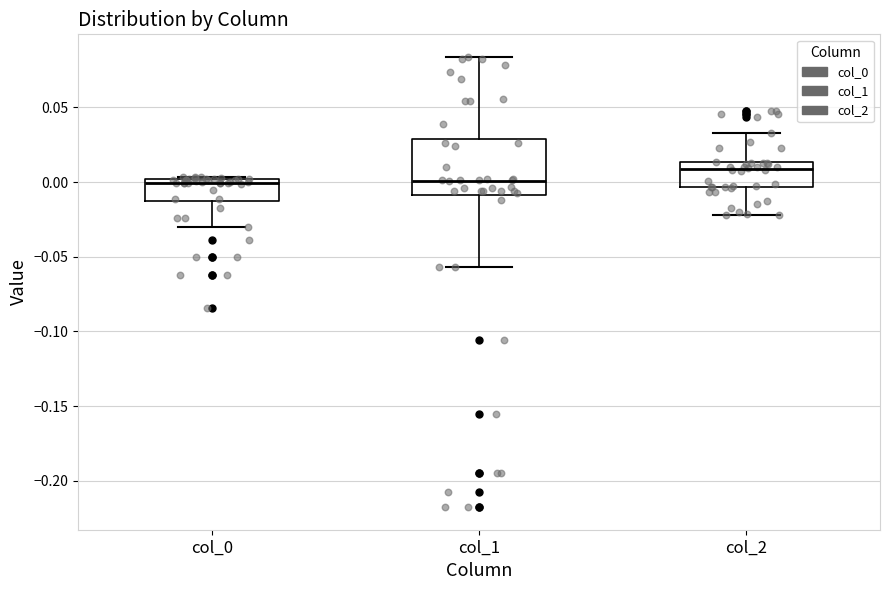

Reading left to right, read every box against the y-axis: the position of its median line, the range the box covers, and the ends of its whiskers. The values are not printed on the chart, so give them approximately, as read against the axis.

col_0: median 0.000 (just below the box's upper edge), box -0.015 to 0.000, whiskers -0.030 to 0.005
col_1: median 0.000, box -0.010 to 0.030, whiskers -0.055 to 0.085
col_2: median 0.010, box -0.005 to 0.015, whiskers -0.020 to 0.035